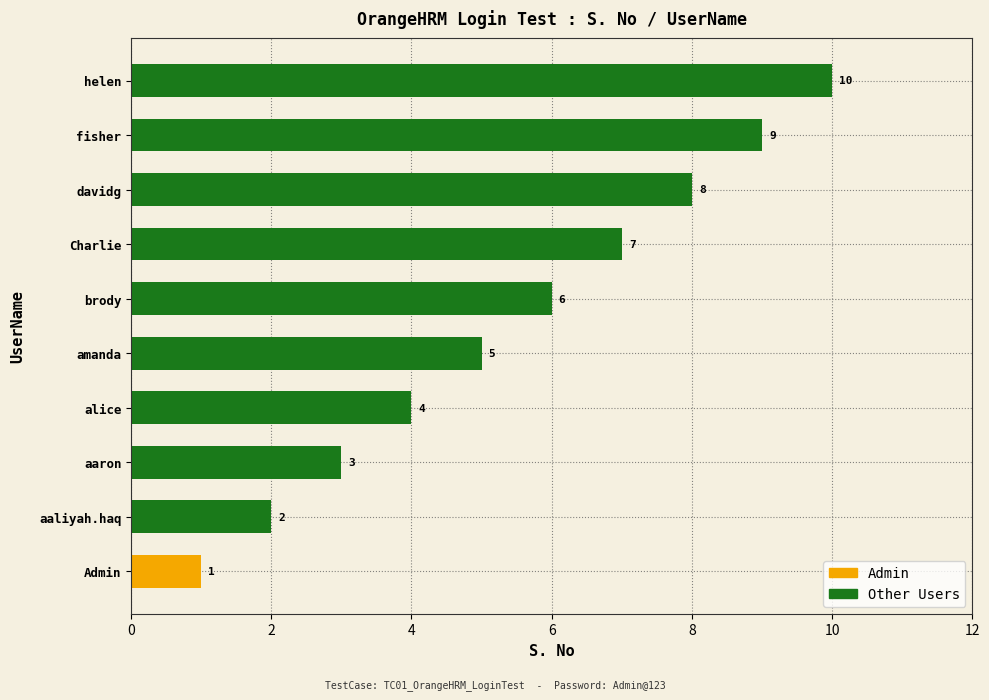

What is the difference between the second highest and minimum values?

8